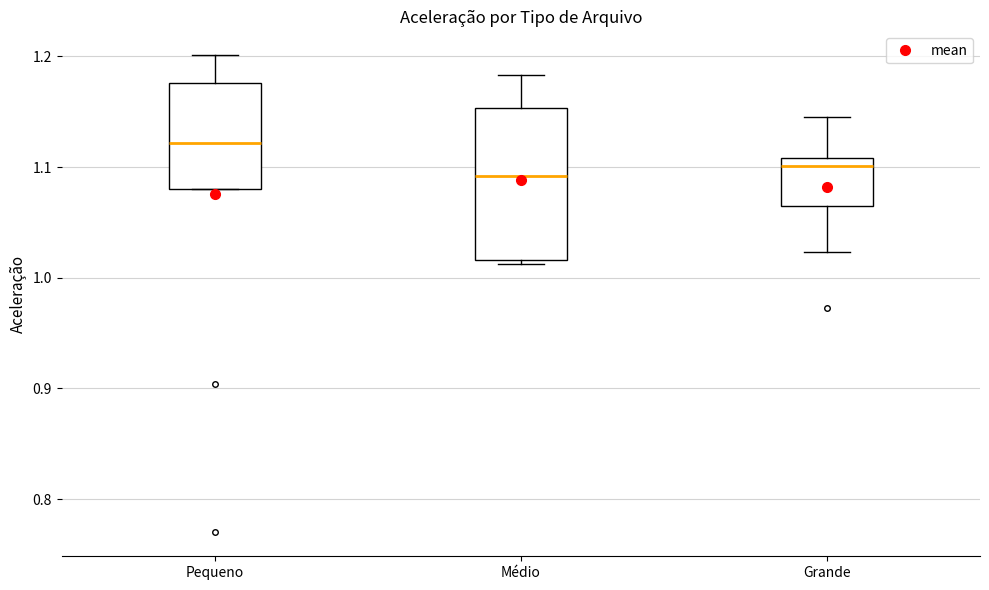

Reading left to right, transcribe this box plot: for each box, give where its median line is, the range the box spans, and where its two whiskers end, as read against the y-axis. The values are not printed on the chart, so give them approximately, as read against the axis.

Pequeno: median 1.12, box 1.08 to 1.18, whiskers 1.08 to 1.20
Médio: median 1.09, box 1.02 to 1.15, whiskers 1.01 to 1.18
Grande: median 1.10, box 1.06 to 1.11, whiskers 1.02 to 1.15